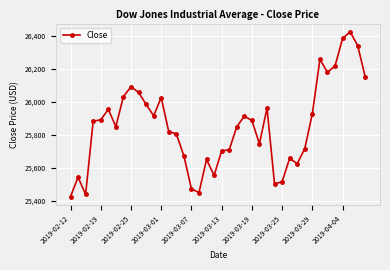

What is the smallest value displayed?

25425.8